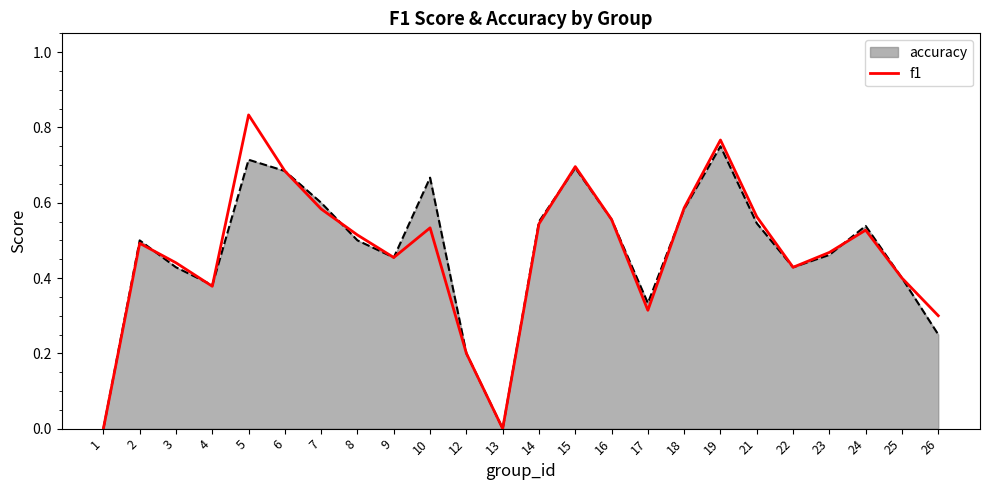

Is the value of accuracy at 18 greater than the value of f1 at 10?

Yes